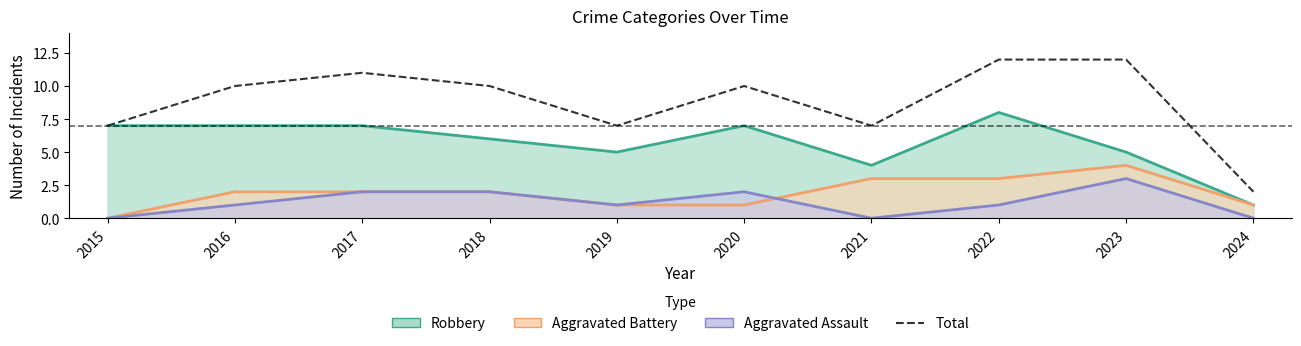

How many interior local valleys (lower than both neighbors) does the data have?

2